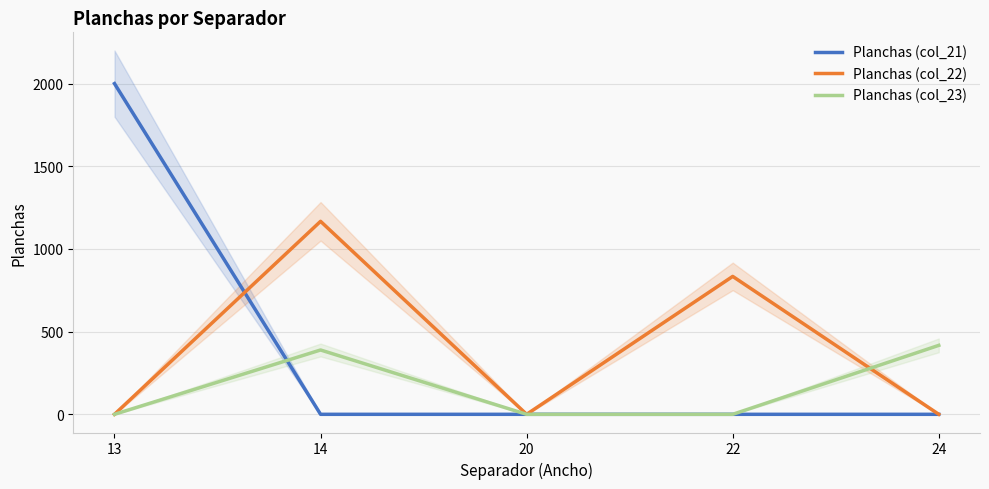

What are all the series names shown in the legend?

Planchas (col_21), Planchas (col_22), Planchas (col_23)